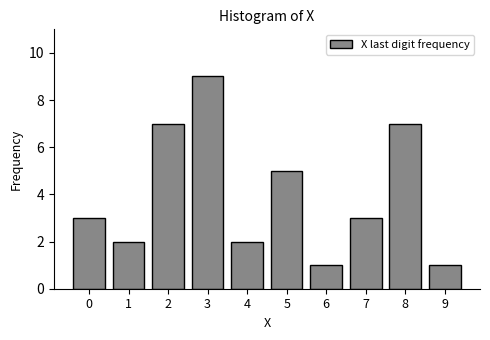

Reading left to right, list all the values displayed in this chart.

3	2	7	9	2	5	1	3	7	1